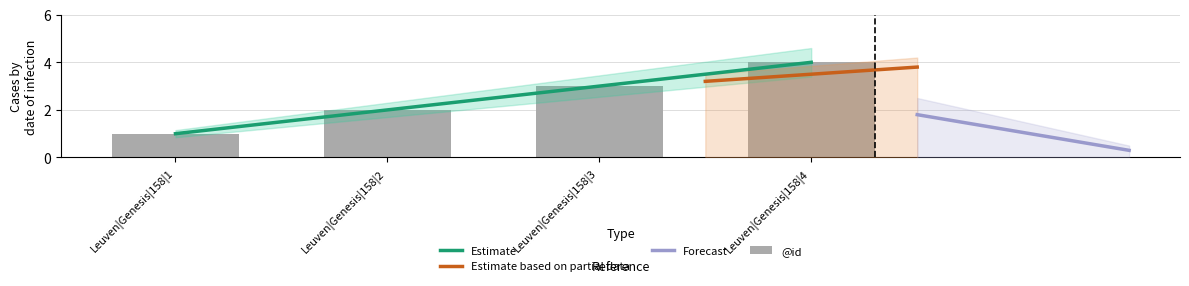

How many bars are there in total?

4